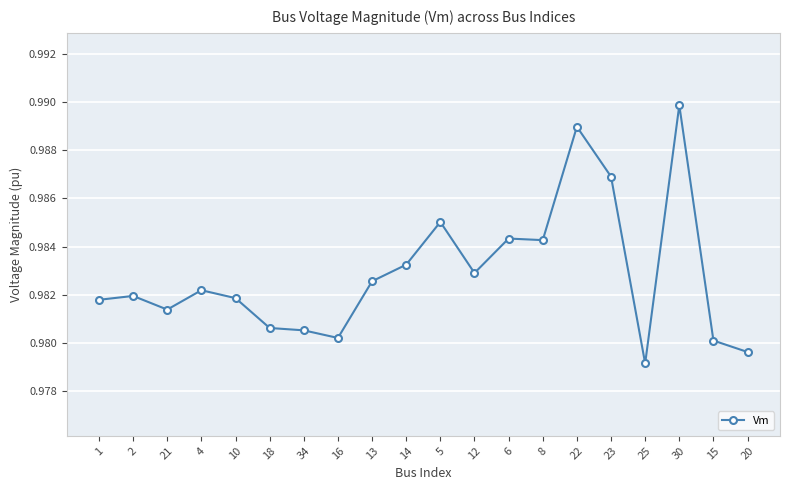

How many series are shown in this chart?

1